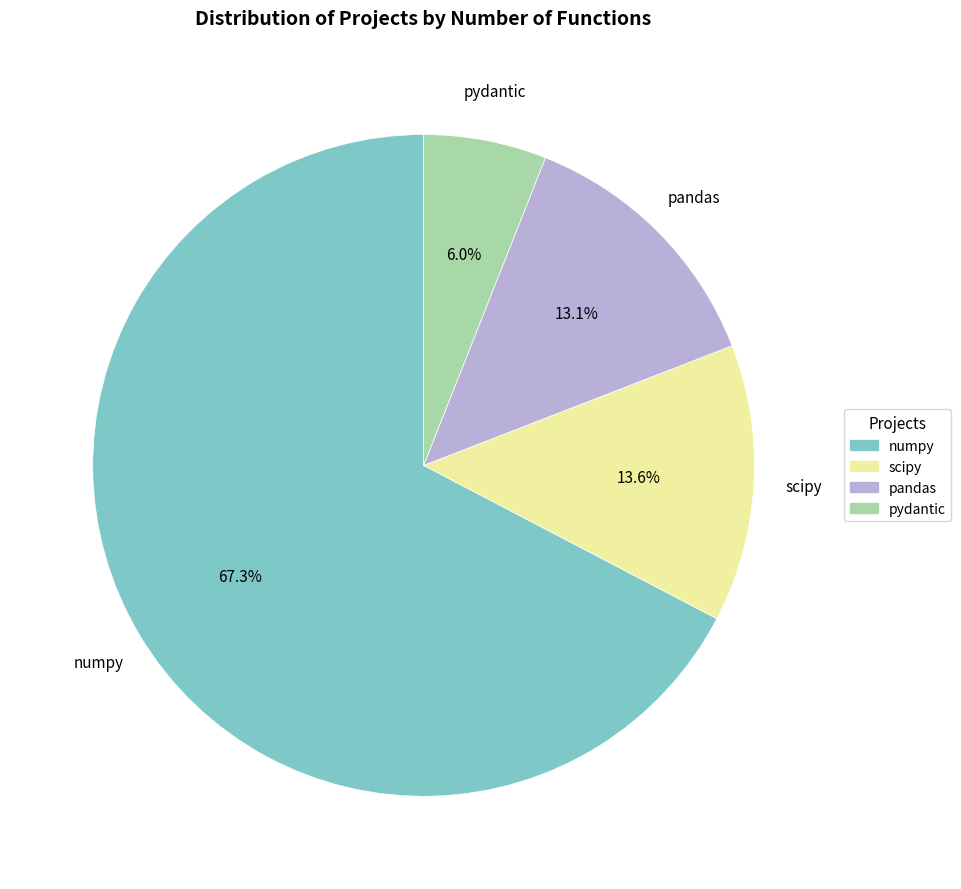

Is it true that pydantic is 6% of the pie?

True